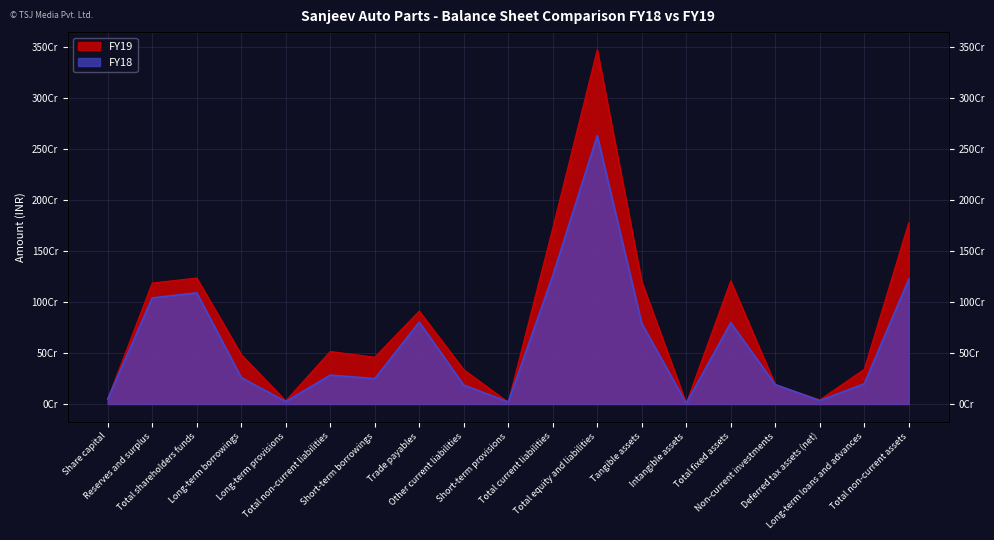

Rank the series at Reserves and surplus from highest to lowest value.

FY19, FY18